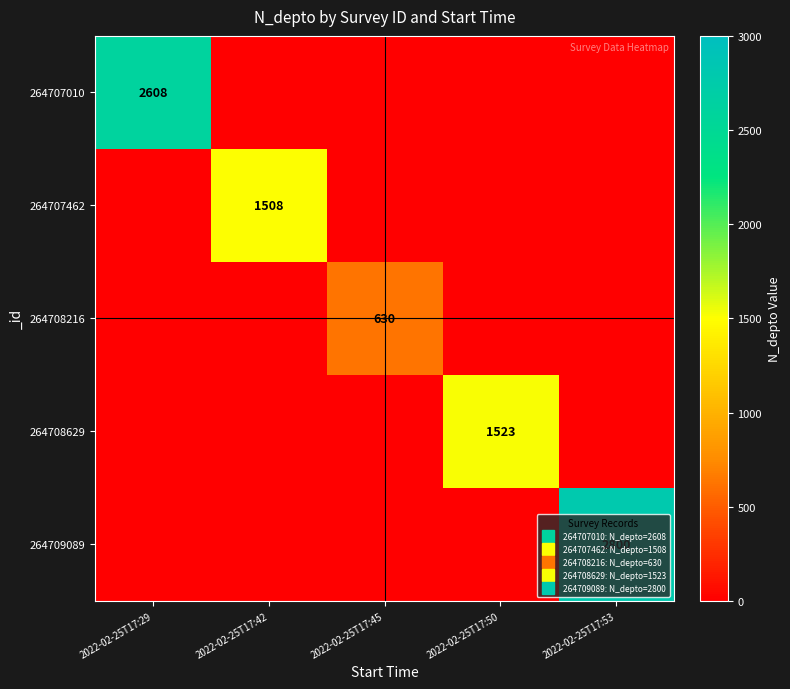

Between 2022-02-25T17:50 and 2022-02-25T17:45, which is larger?

2022-02-25T17:50